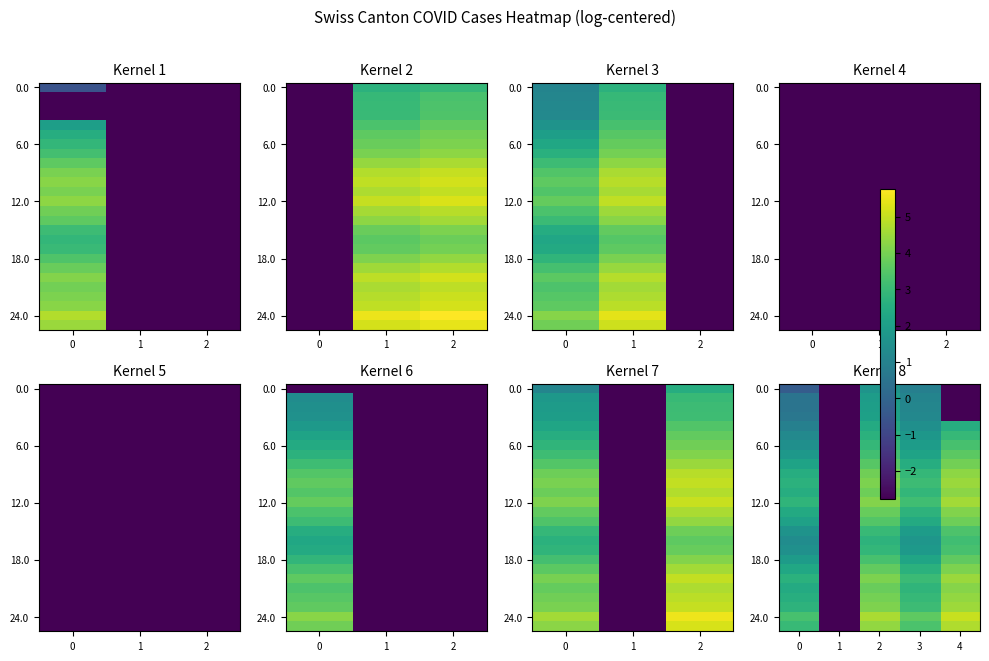

Between 4 and 1, which is larger?

4